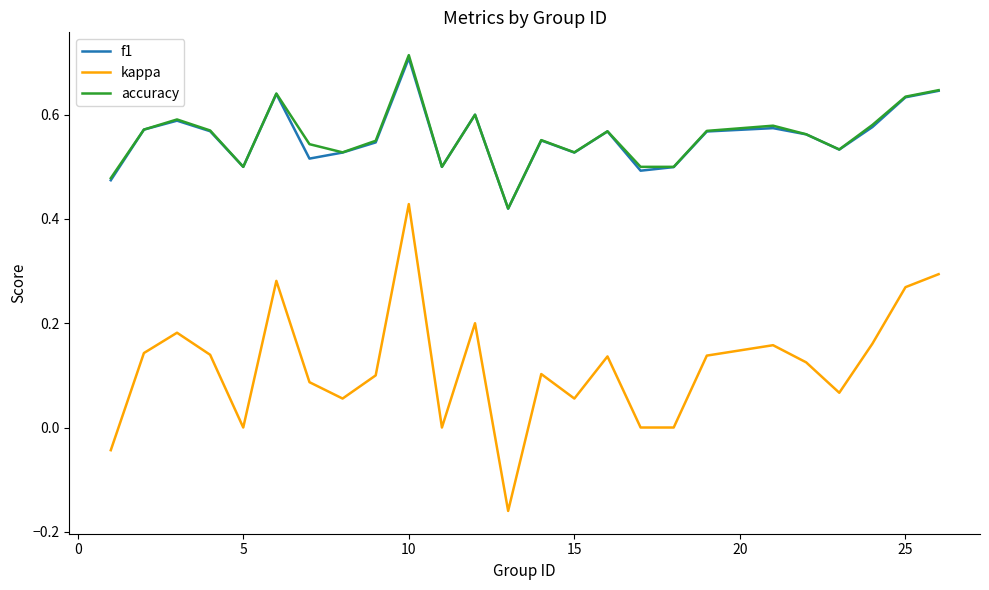

Which series has the widest spread of values?

kappa